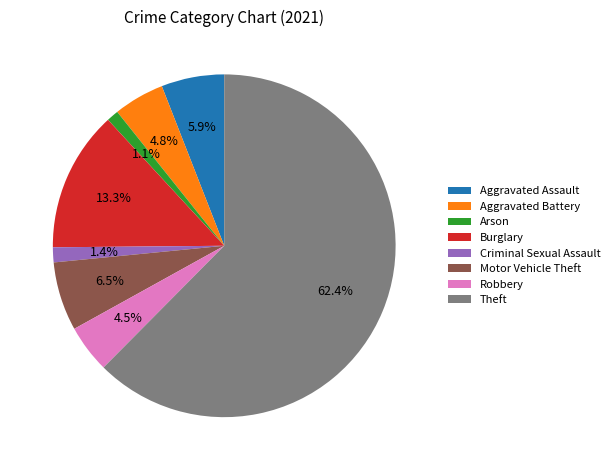

What is the ratio of the value at Aggravated Battery to the value at Aggravated Assault?

0.8